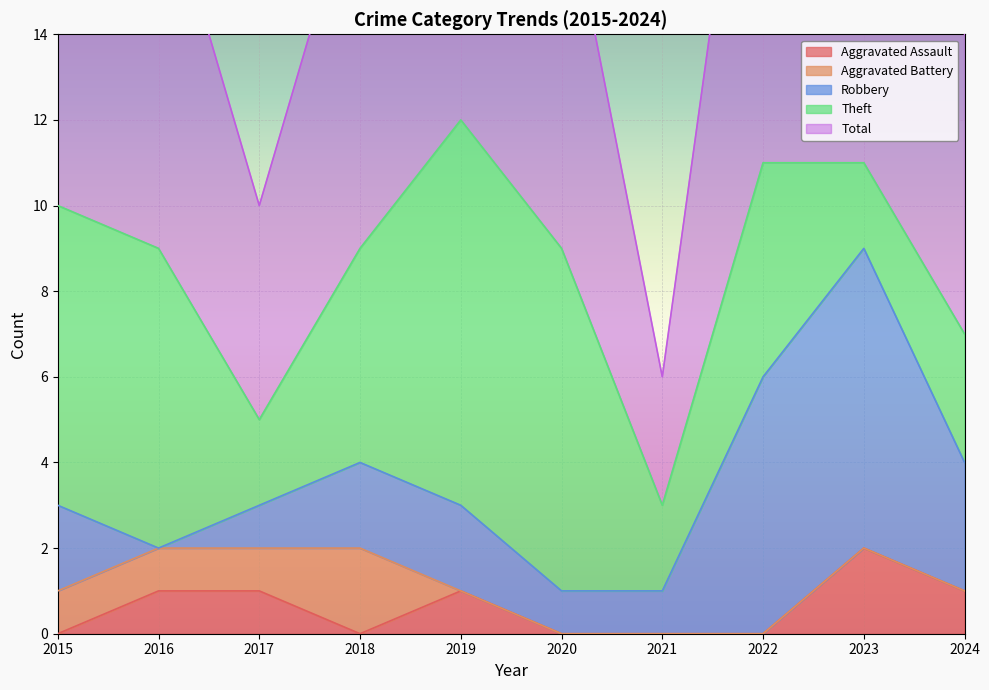

At which category is the sum across all series the highest?

2019